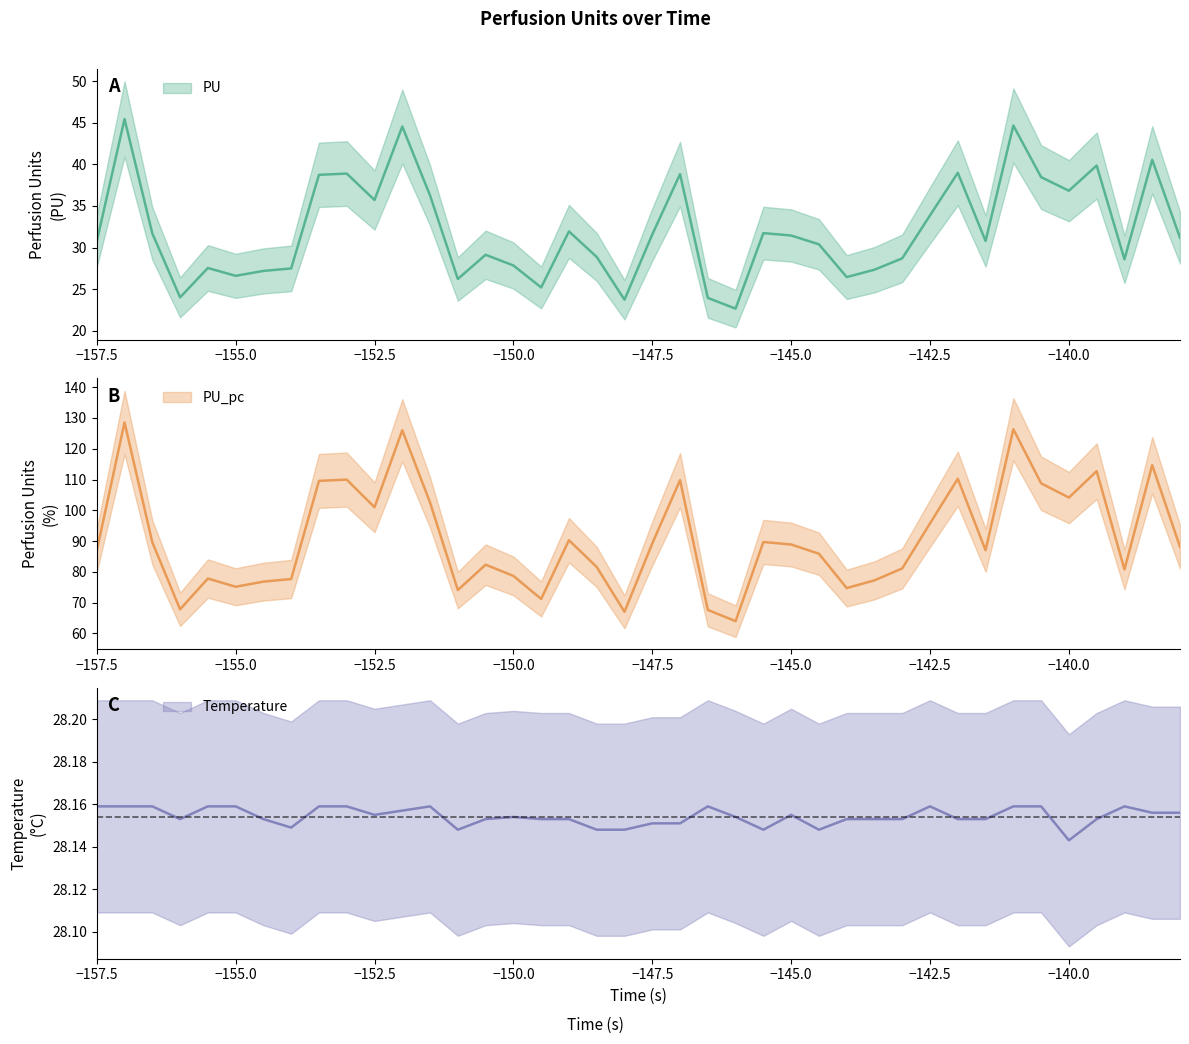

How many distinct data groups are displayed?

3